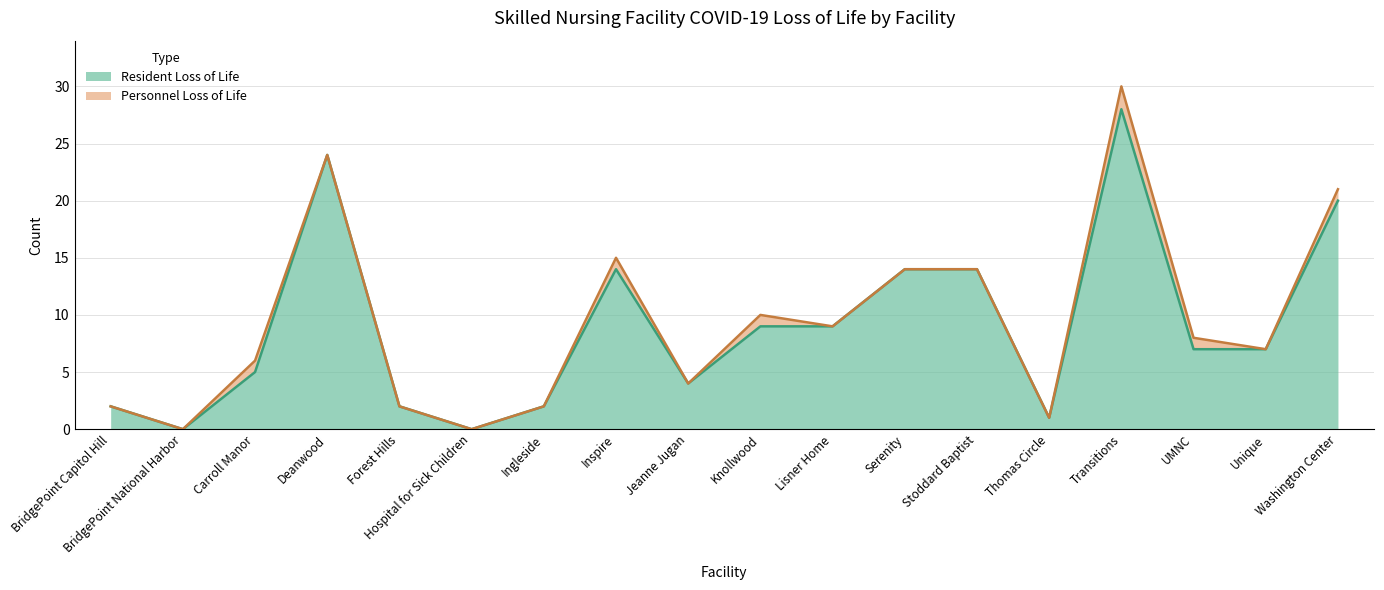

Approximately how many times larger is the value at Thomas Circle compared to BridgePoint Capitol Hill?

0.5